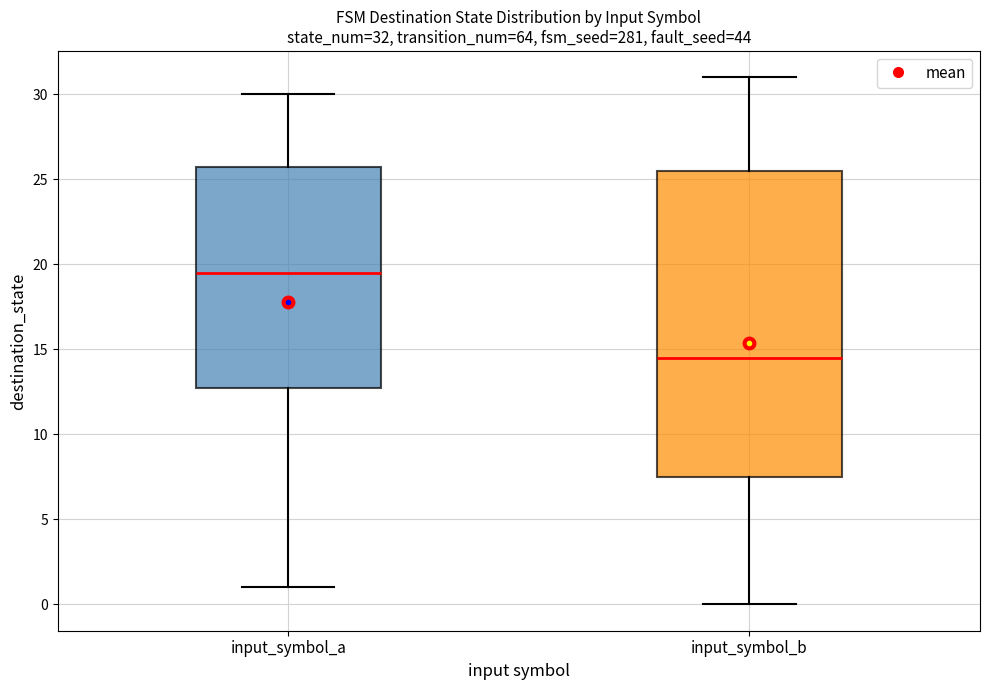

Which box's median line is the lowest?

input_symbol_b